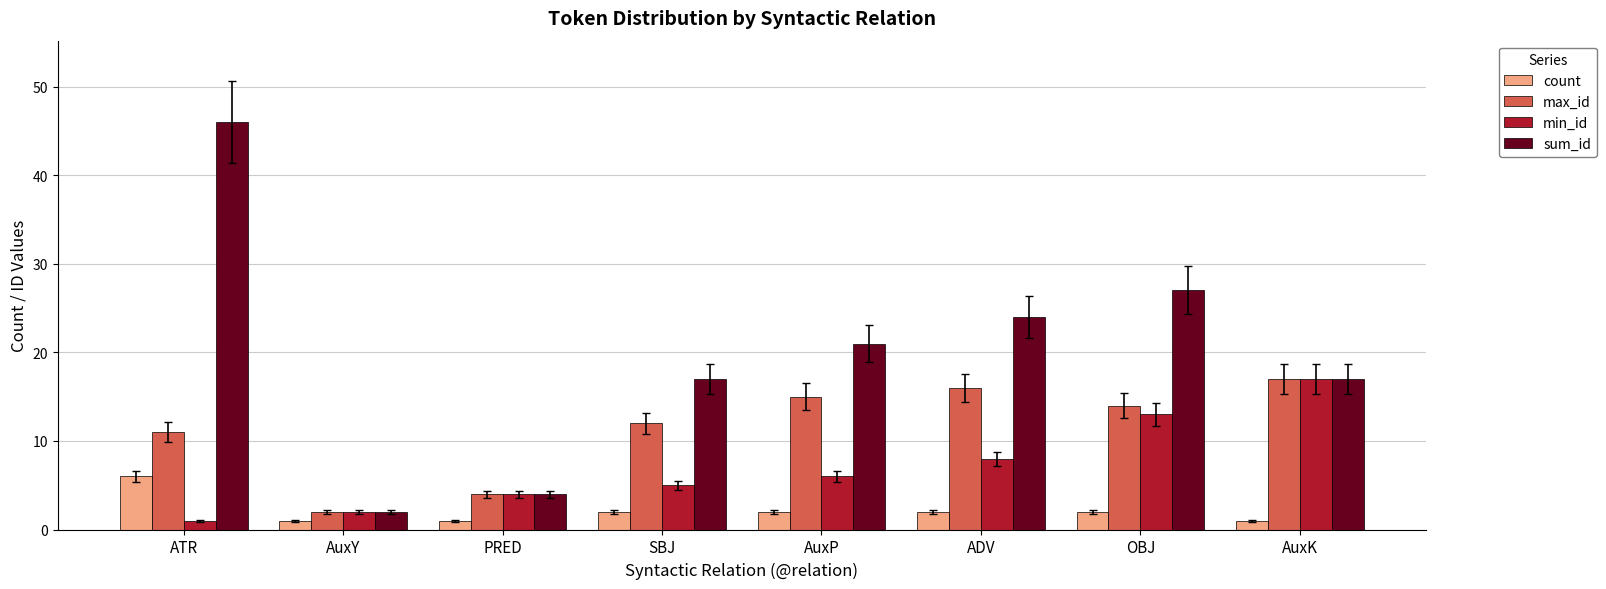

What is the minimum value shown in the chart?

1